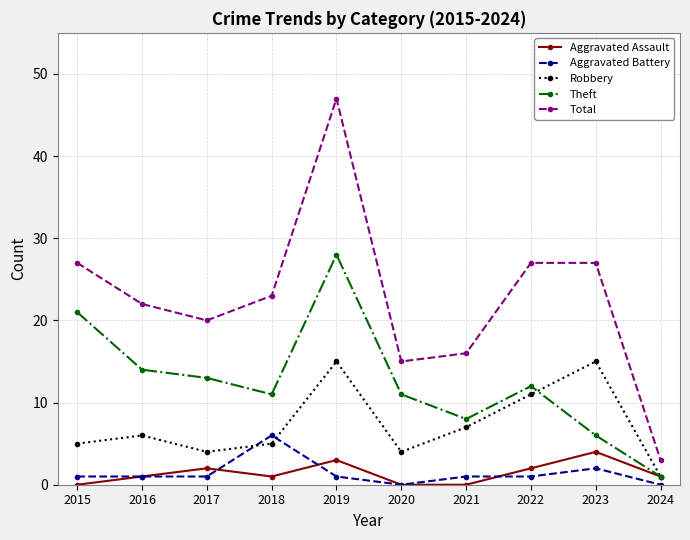

At how many categories does at least one series exceed 30?

1